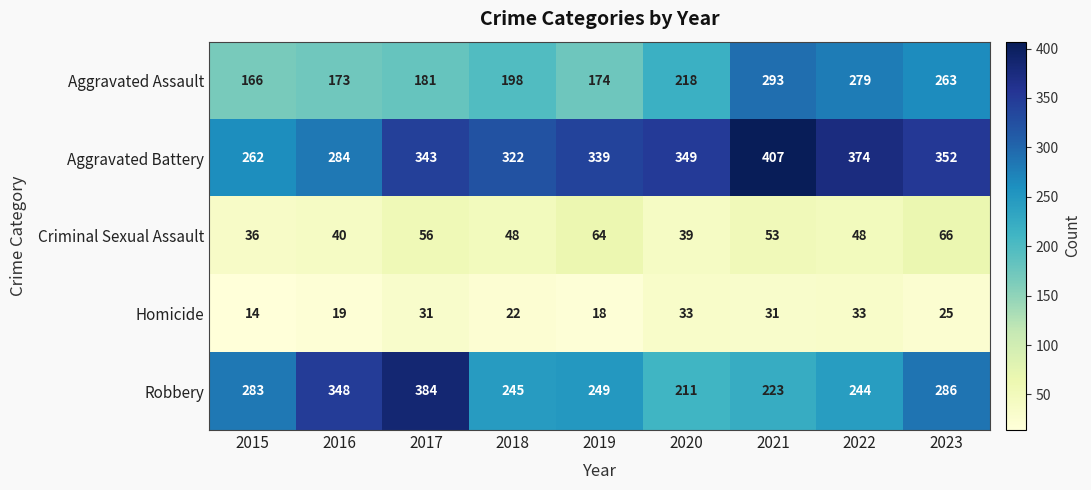

Is it true that Criminal Sexual Assault equals 77 at 2022?

False